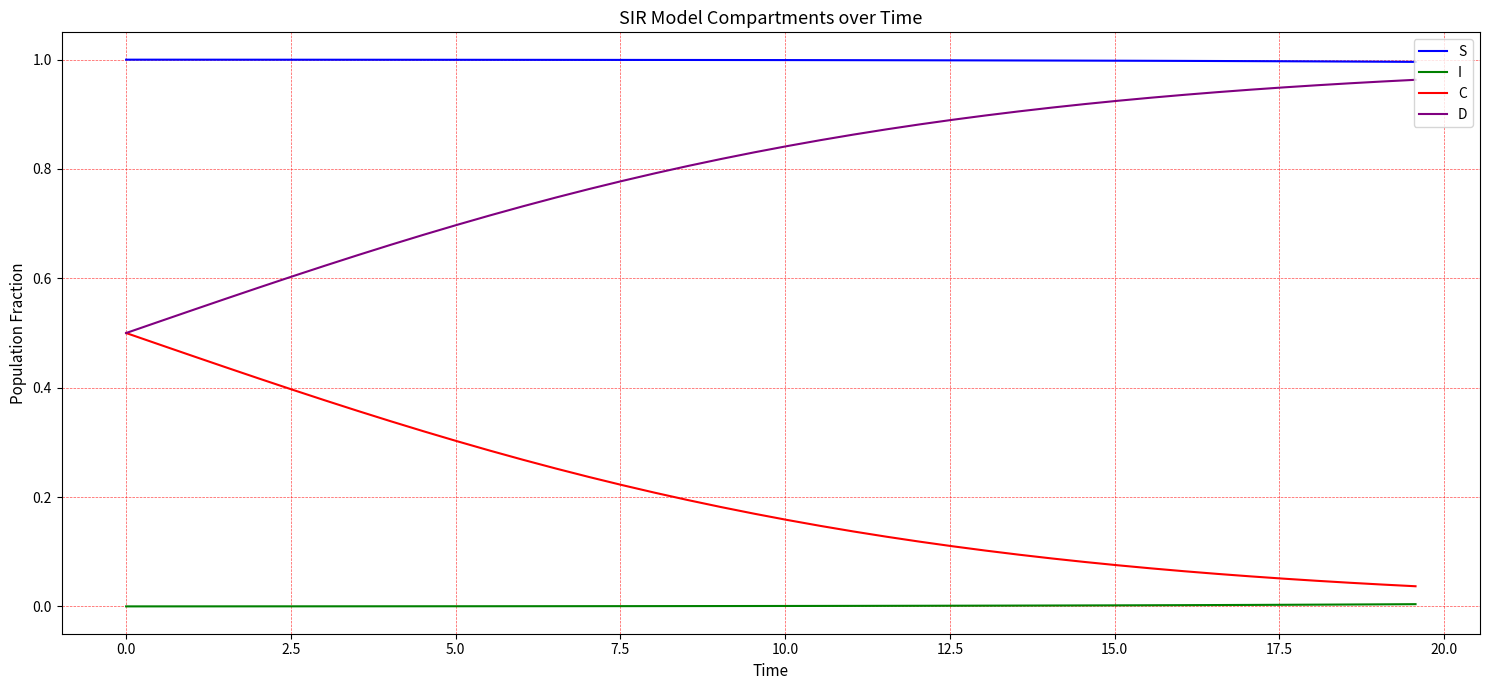

Which series has the largest total across all categories?

S